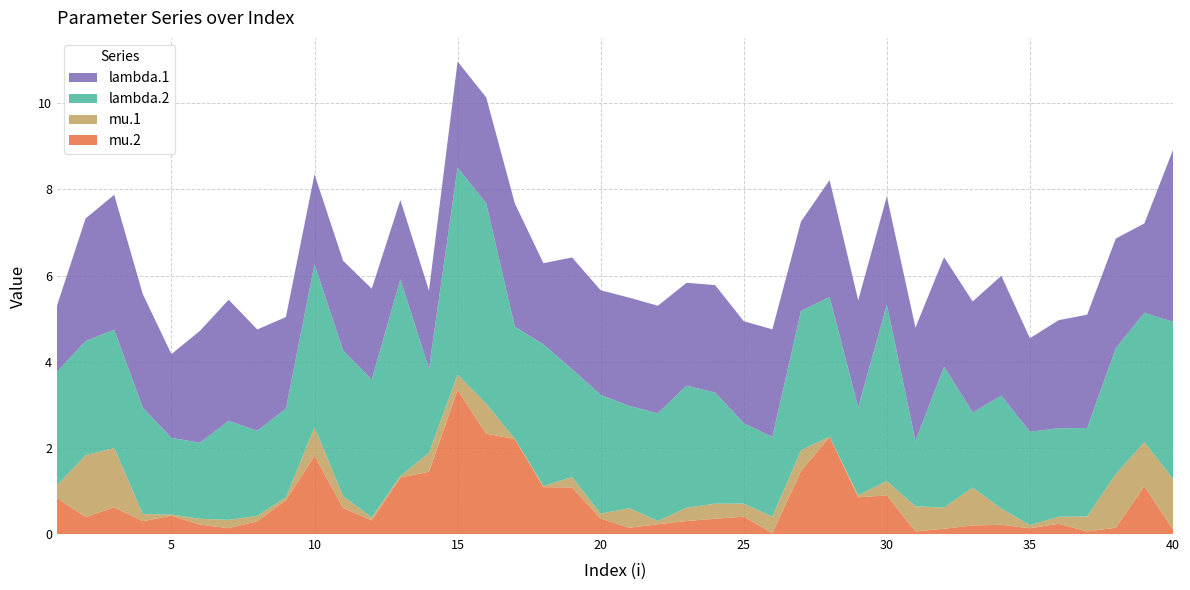

Reading right to left, list all the values displayed in this chart.

lambda.1: 4.0	2.1	2.5	2.6	2.5	2.2	2.8	2.6	2.5	2.6	2.5	2.5	2.7	2.1	2.5	2.4	2.5	2.4	2.5	2.5	2.4	2.6	1.9	2.9	2.5	2.5	1.8	1.8	2.1	2.1	2.1	2.1	2.4	2.8	2.6	1.9	2.6	3.1	2.8	1.5
mu.1: 1.2	1.0	1.2	0.3	0.2	0.1	0.4	0.9	0.5	0.6	0.3	0.0	0.0	0.5	0.4	0.3	0.3	0.3	0.1	0.5	0.1	0.2	0.0	0.0	0.7	0.4	0.4	0.0	0.1	0.3	0.7	0.1	0.1	0.2	0.1	0.0	0.2	1.4	1.4	0.3
lambda.2: 3.7	3.0	2.9	2.1	2.1	2.2	2.6	1.7	3.3	1.5	4.1	2.0	3.2	3.2	1.9	1.9	2.6	2.8	2.5	2.4	2.8	2.5	3.3	2.6	4.7	4.8	2.0	4.6	3.2	3.4	3.8	2.1	2.0	2.3	1.8	1.8	2.5	2.7	2.6	2.6
mu.2: 0.1	1.1	0.1	0.1	0.2	0.1	0.2	0.2	0.1	0.1	0.9	0.9	2.3	1.5	0.0	0.4	0.4	0.3	0.2	0.1	0.4	1.1	1.1	2.2	2.3	3.3	1.4	1.3	0.3	0.6	1.8	0.8	0.3	0.1	0.2	0.4	0.3	0.6	0.4	0.8